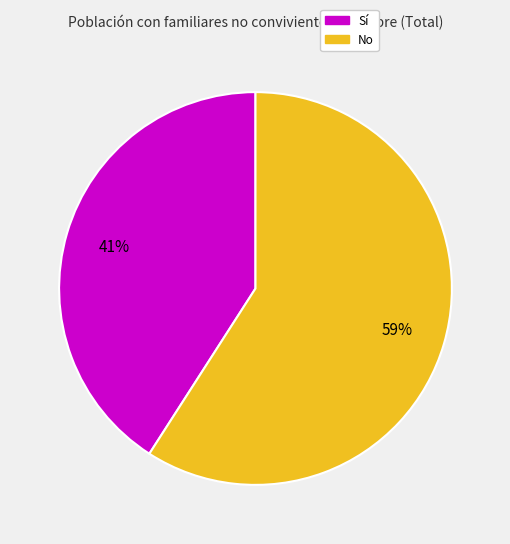

Count the number of slices in the pie.

2